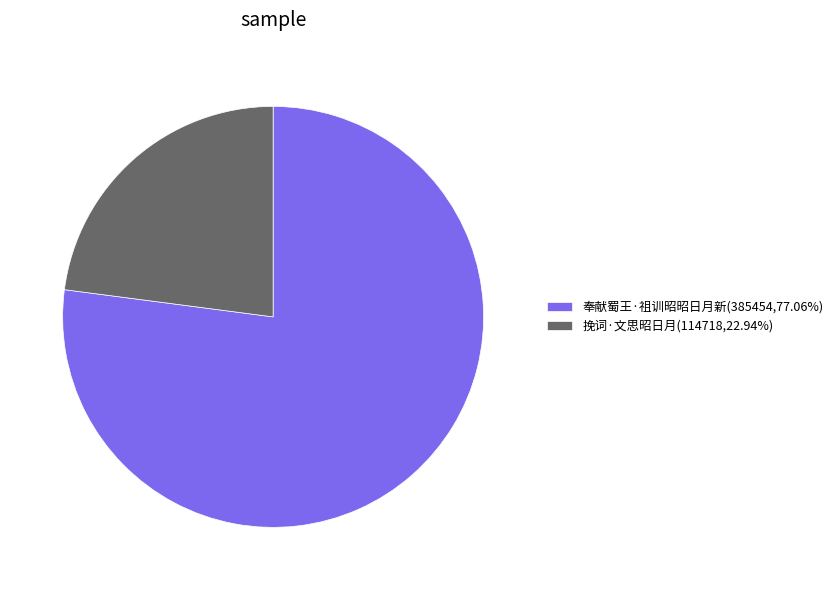

Rank the categories by value from lowest to highest.

挽词·文思昭日月, 奉献蜀王·祖训昭昭日月新